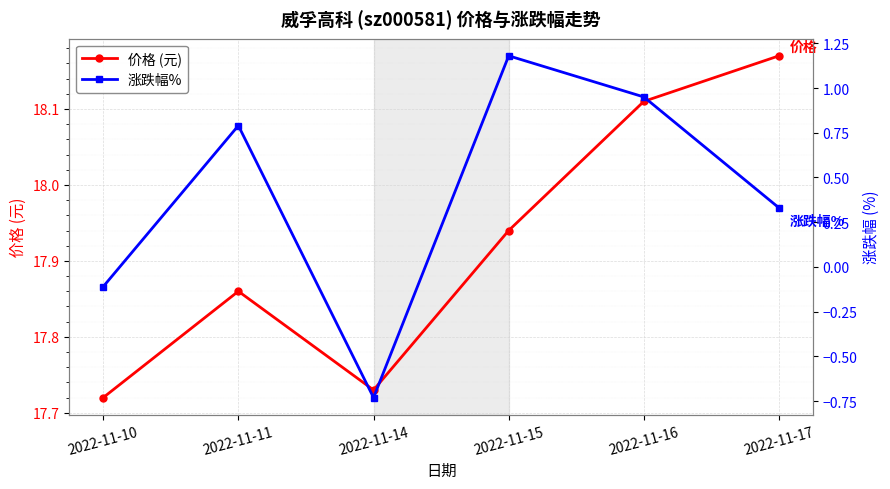

The 价格 (元) series shows 28.1 at 2022-11-16. True or false?

False